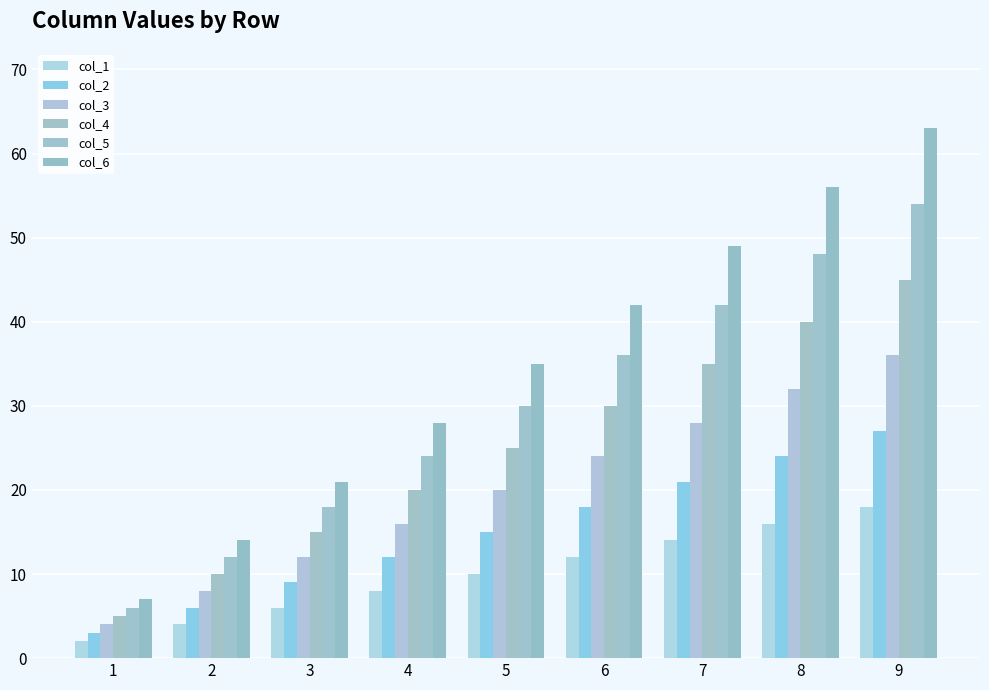

At which category is the sum across all series the highest?

9